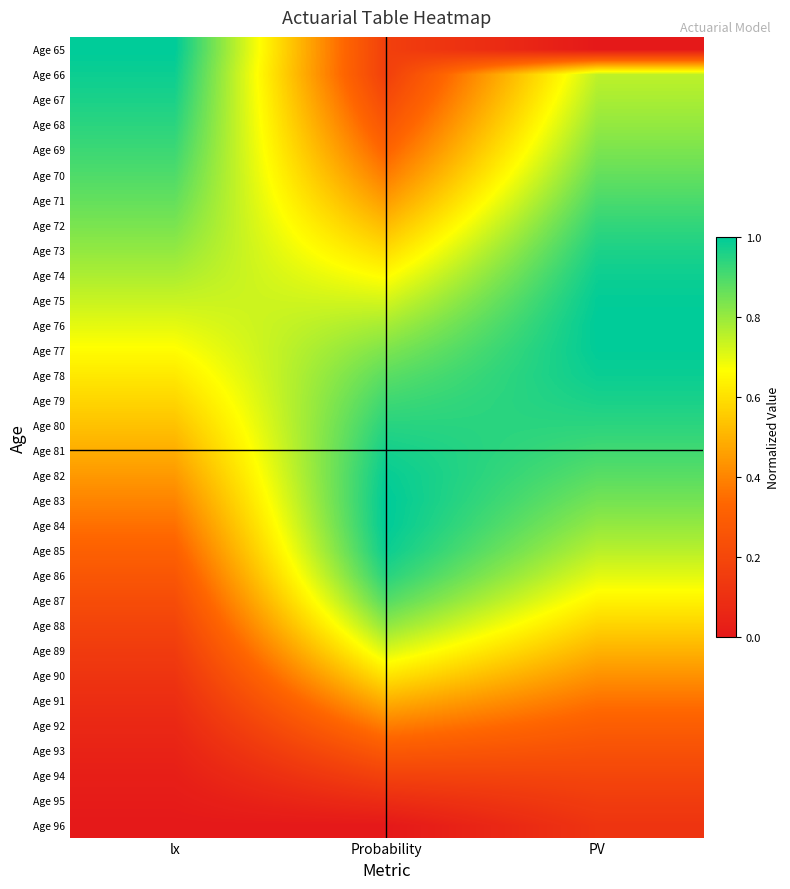

Reading left to right, what are all the values shown in this chart?

Age 65: lx=1.0	Probability=0.2	PV=0.0
Age 66: lx=1.0	Probability=0.2	PV=0.8
Age 67: lx=1.0	Probability=0.2	PV=0.8
Age 68: lx=0.9	Probability=0.3	PV=0.8
Age 69: lx=0.9	Probability=0.3	PV=0.8
Age 70: lx=0.9	Probability=0.4	PV=0.9
Age 71: lx=0.9	Probability=0.4	PV=0.9
Age 72: lx=0.8	Probability=0.5	PV=0.9
Age 73: lx=0.8	Probability=0.6	PV=1.0
Age 74: lx=0.8	Probability=0.7	PV=1.0
Age 75: lx=0.7	Probability=0.7	PV=1.0
Age 76: lx=0.7	Probability=0.8	PV=1.0
Age 77: lx=0.7	Probability=0.8	PV=1.0
Age 78: lx=0.6	Probability=0.9	PV=1.0
Age 79: lx=0.6	Probability=0.9	PV=1.0
Age 80: lx=0.5	Probability=0.9	PV=0.9
Age 81: lx=0.5	Probability=1.0	PV=0.9
Age 82: lx=0.4	Probability=1.0	PV=0.9
Age 83: lx=0.4	Probability=1.0	PV=0.8
Age 84: lx=0.4	Probability=1.0	PV=0.8
Age 85: lx=0.3	Probability=1.0	PV=0.8
Age 86: lx=0.3	Probability=0.9	PV=0.7
Age 87: lx=0.2	Probability=0.9	PV=0.6
Age 88: lx=0.2	Probability=0.8	PV=0.6
Age 89: lx=0.2	Probability=0.7	PV=0.5
Age 90: lx=0.1	Probability=0.6	PV=0.4
Age 91: lx=0.1	Probability=0.5	PV=0.4
Age 92: lx=0.1	Probability=0.4	PV=0.3
Age 93: lx=0.0	Probability=0.3	PV=0.2
Age 94: lx=0.0	Probability=0.2	PV=0.2
Age 95: lx=0.0	Probability=0.1	PV=0.2
Age 96: lx=0.0	Probability=0.0	PV=0.1